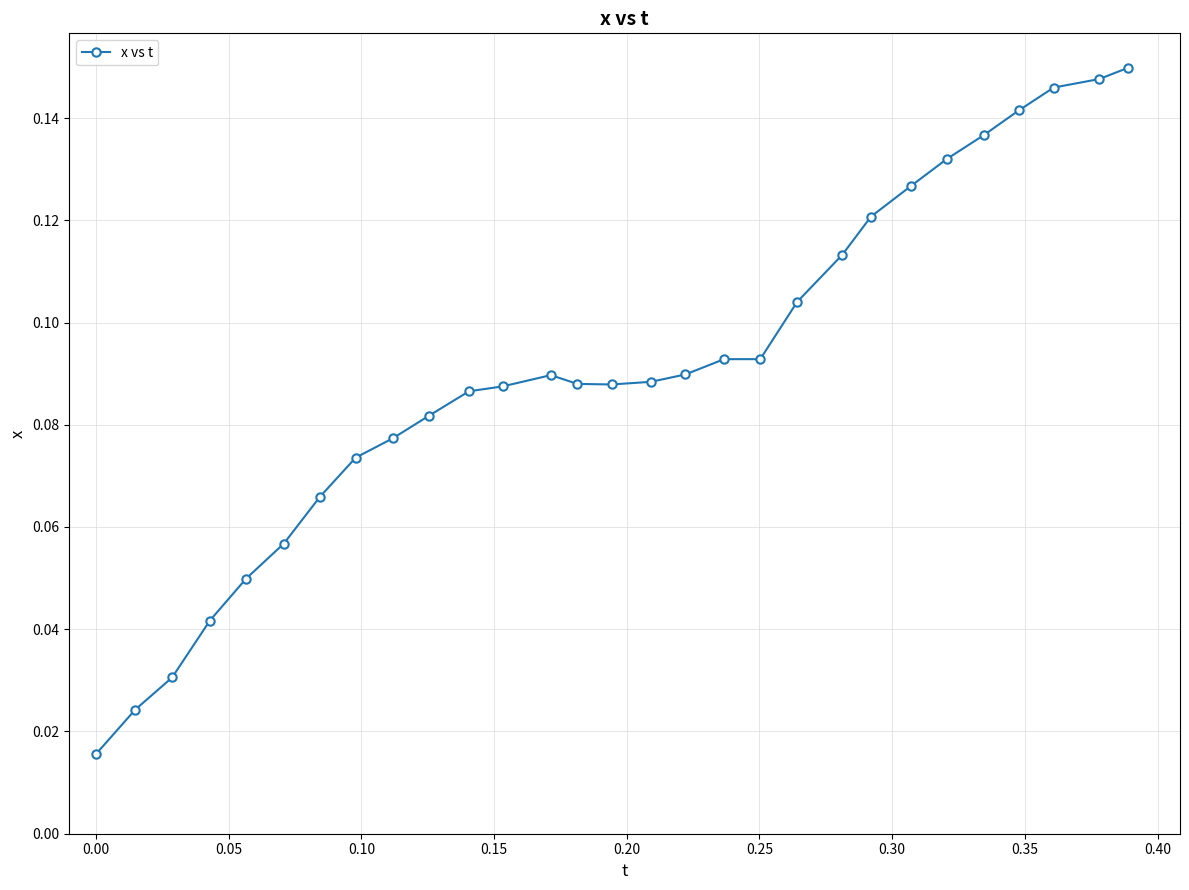

How many values are between 0 and 1?

29